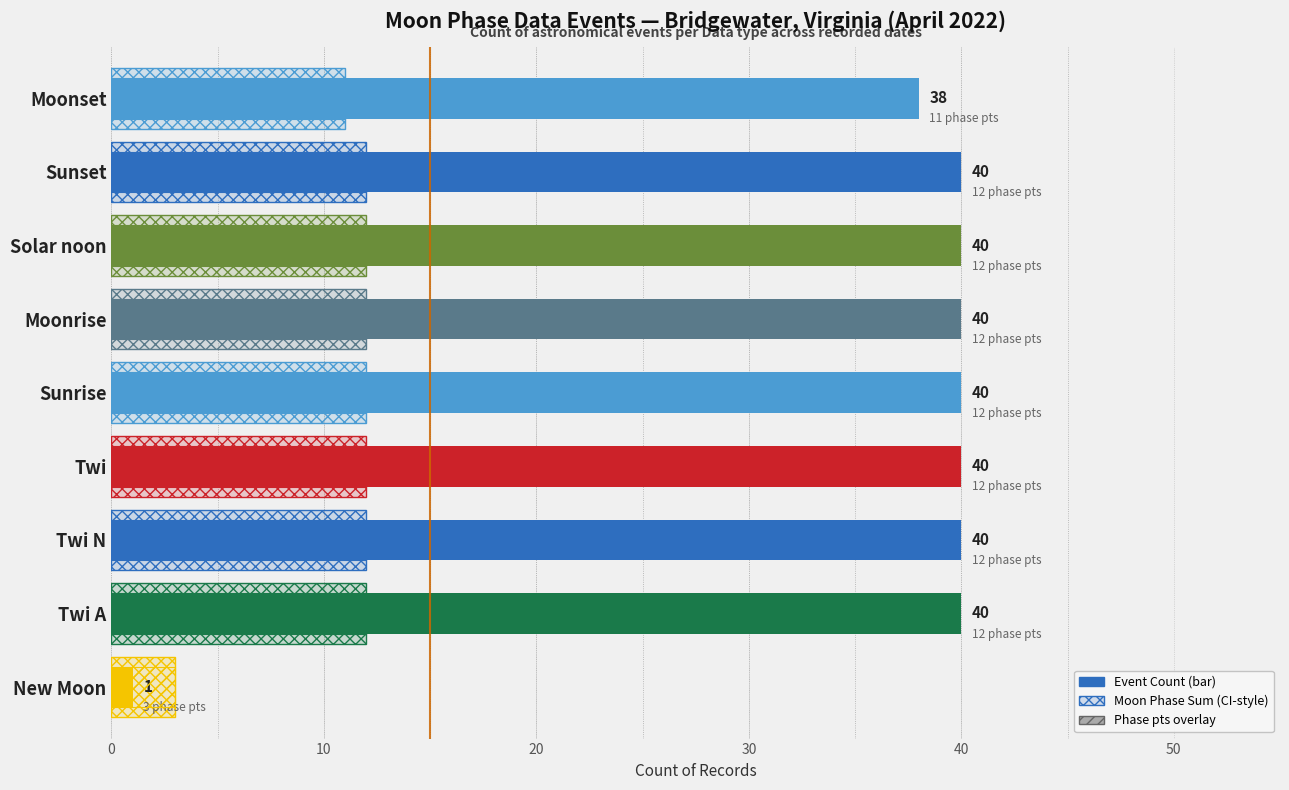

What is the maximum value shown in the chart?

40